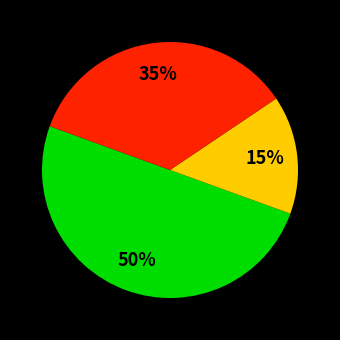

To the nearest percent, what is the difference between the largest and smallest slice percentages?

35%